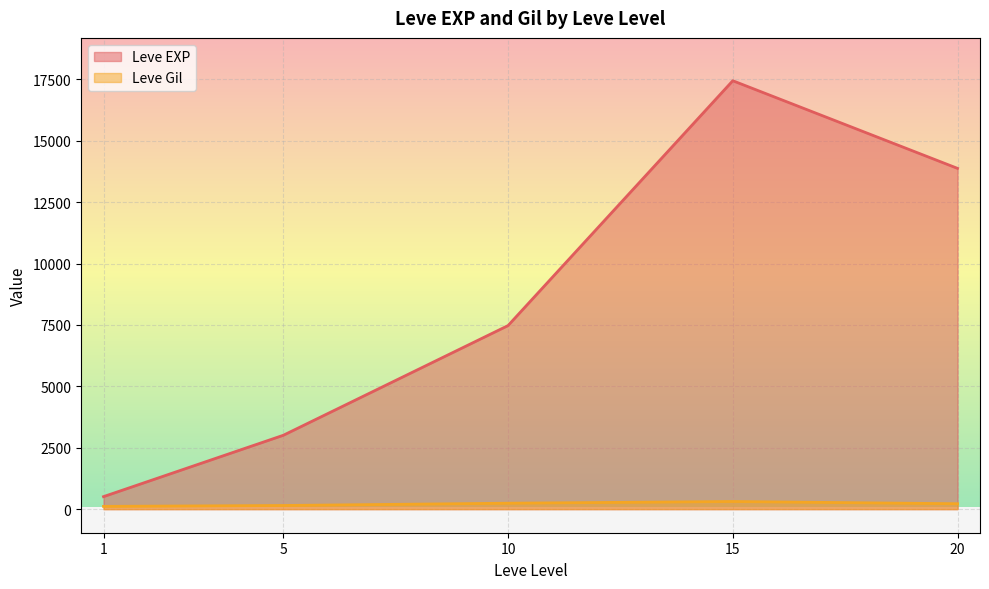

At which category is the sum across all series the highest?

15